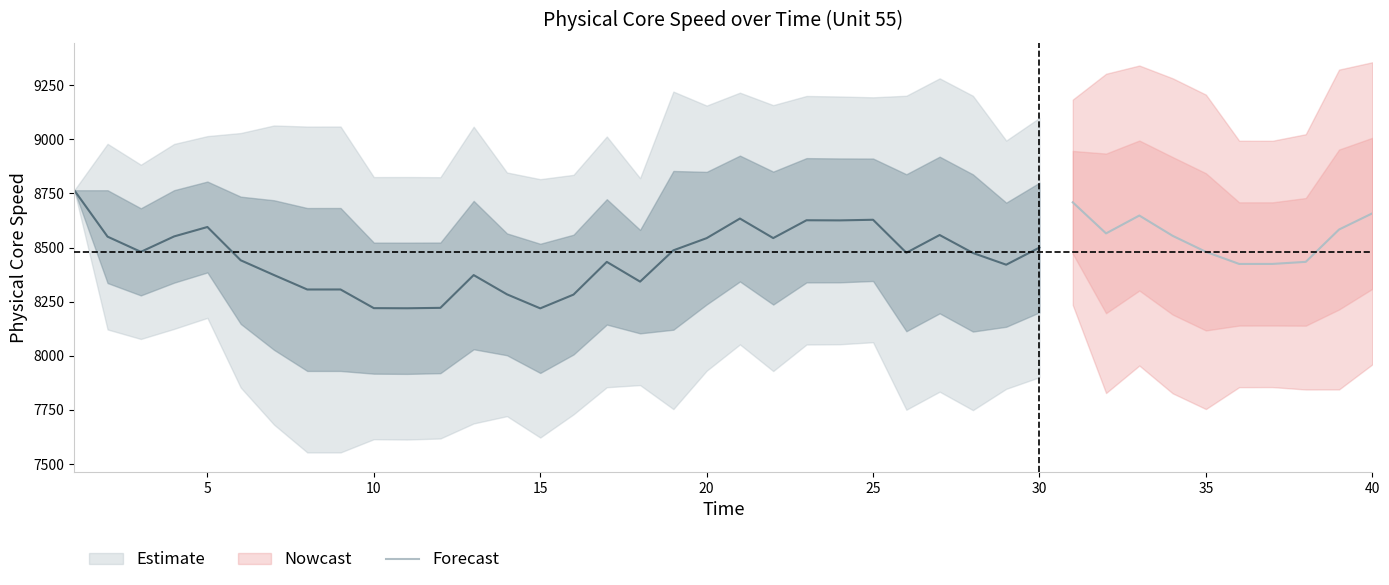

The value of Forecast at 35 is 8480.3. True or false?

True